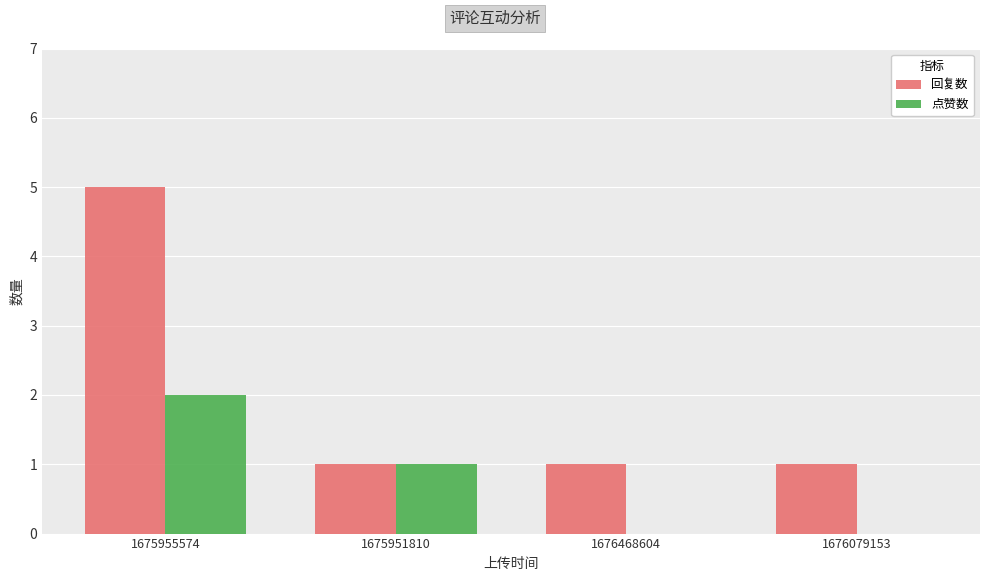

Is it true that 回复数 equals 0 at 1676079153?

False